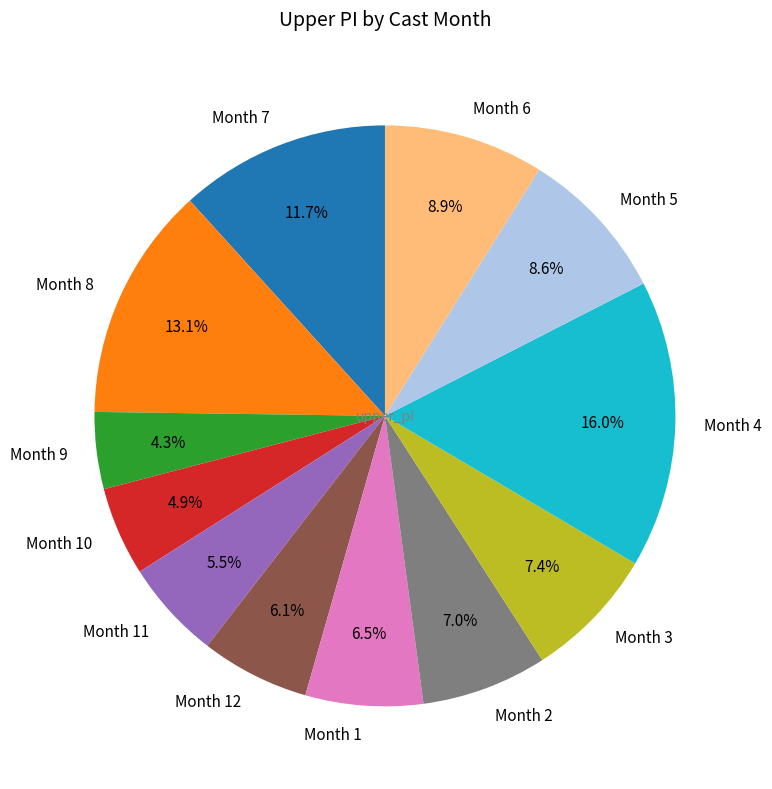

How many slices are in this pie chart?

12